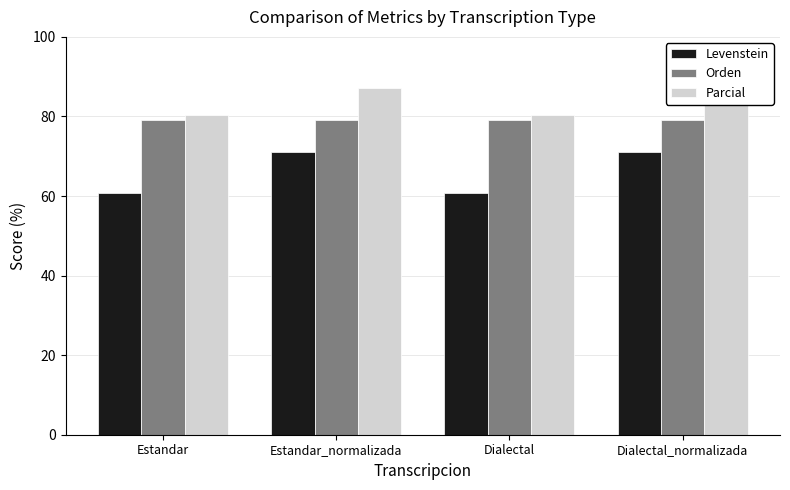

How many data points in Levenstein are above 71?

2